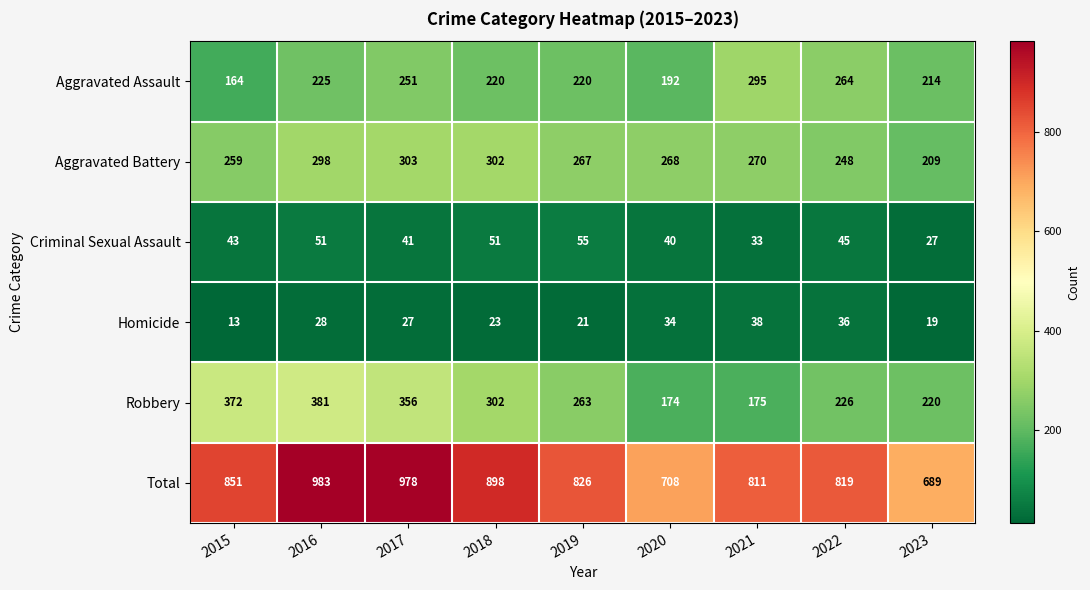

Which series has the widest spread of values?

Total